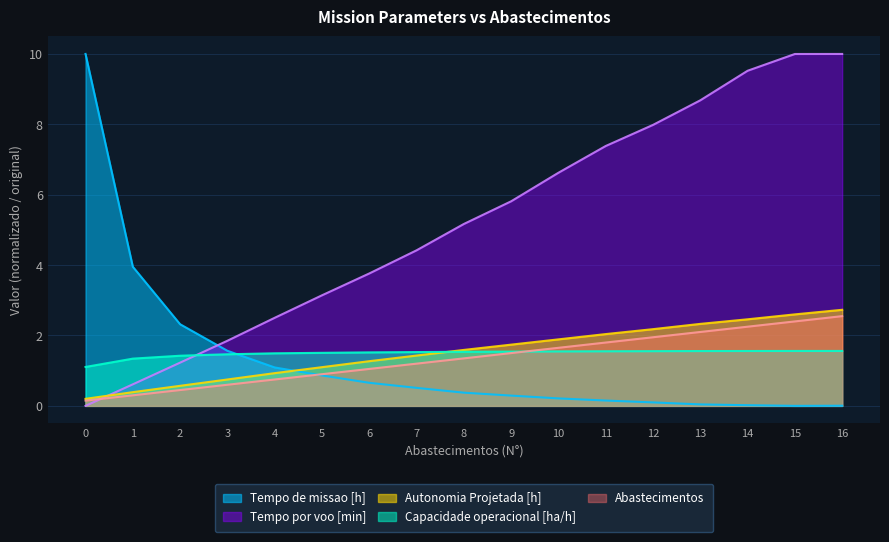

How many lines are shown in the chart?

5